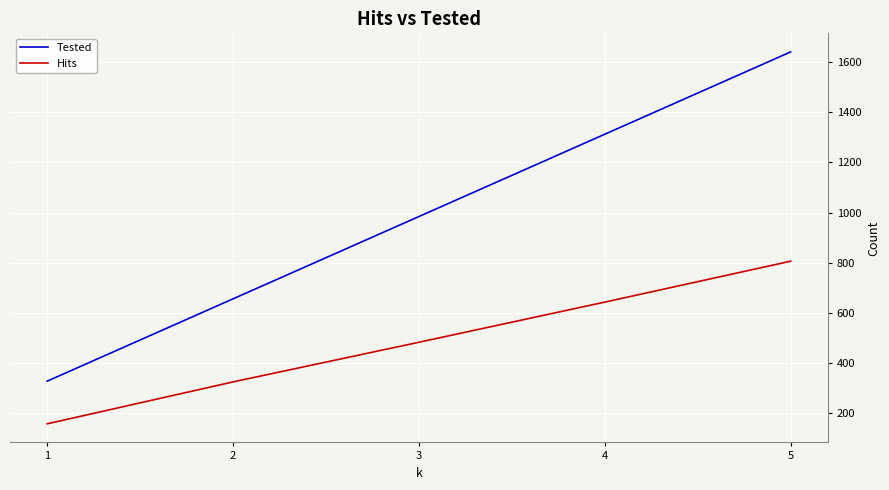

Which label corresponds to the smallest value in the chart?

1